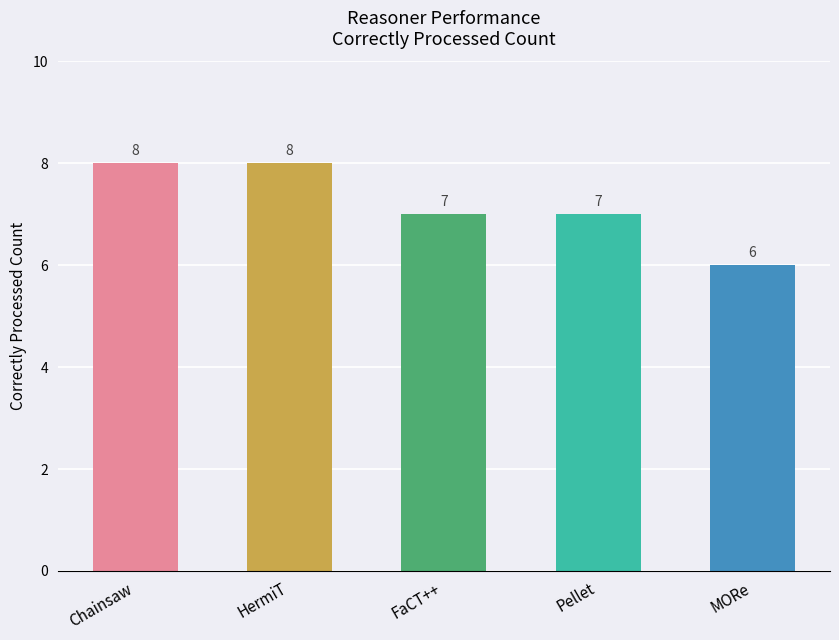

What position from the right is Pellet?

2